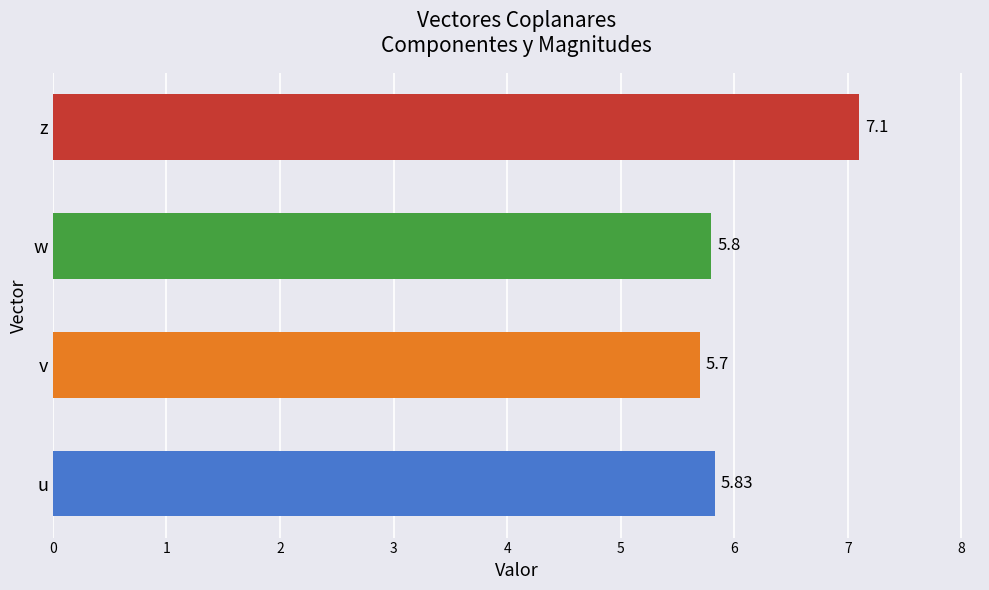

Rank the categories by value from highest to lowest.

z, u, w, v